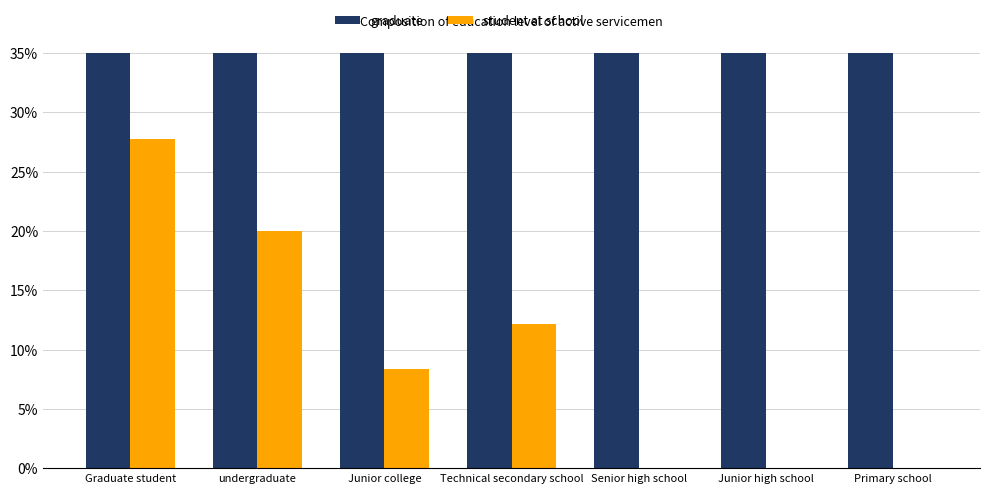

Count the graduate values in the range 0 to 1.

7